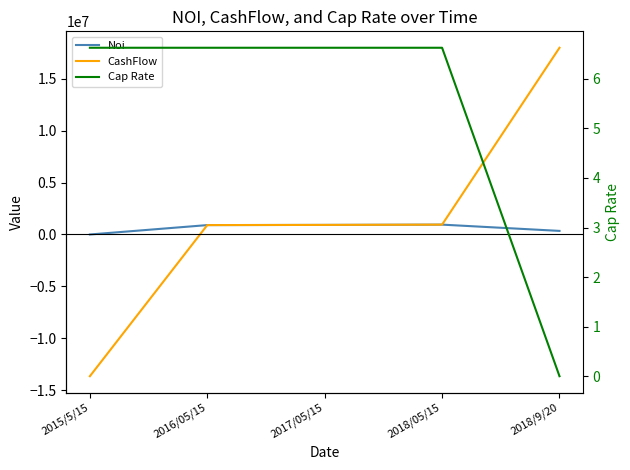

Rank the series by their maximum value, from lowest to highest.

Cap Rate, Noi, CashFlow